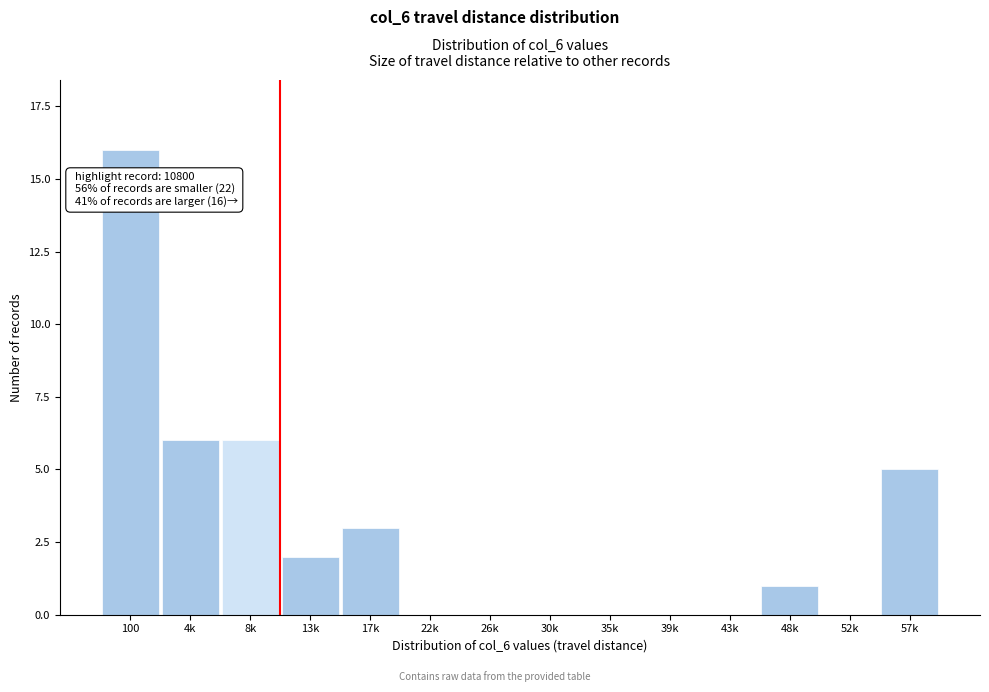

Reading left to right, what are all the values shown in this chart?

100=16	4k=6	8k=6	13k=2	17k=3	22k=0	26k=0	30k=0	35k=0	39k=0	43k=0	48k=1	52k=0	57k=5